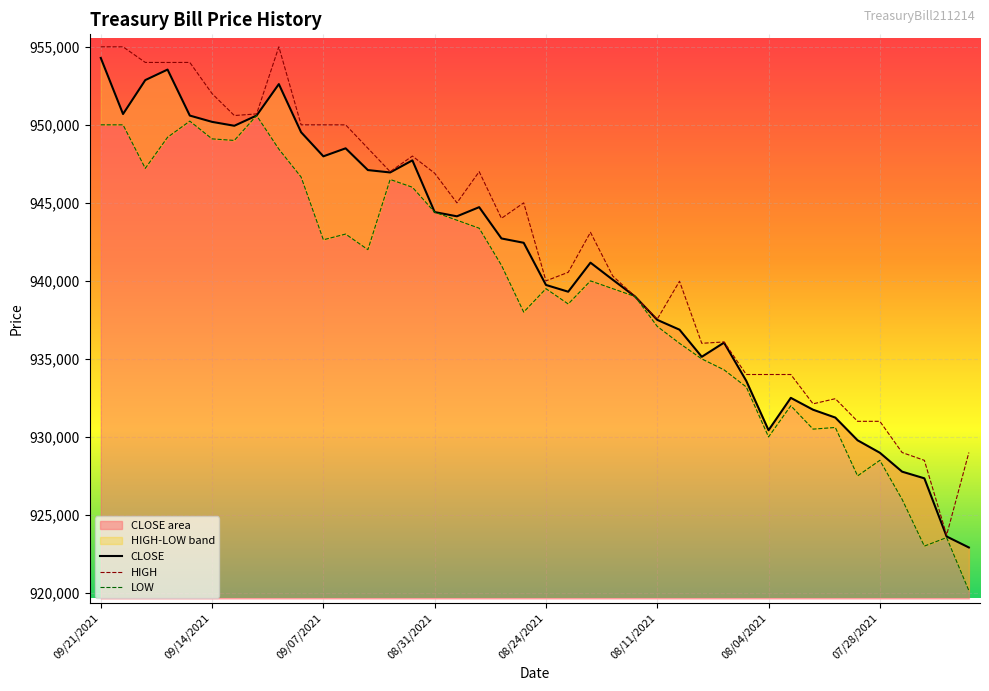

What is the smallest value displayed?

920150